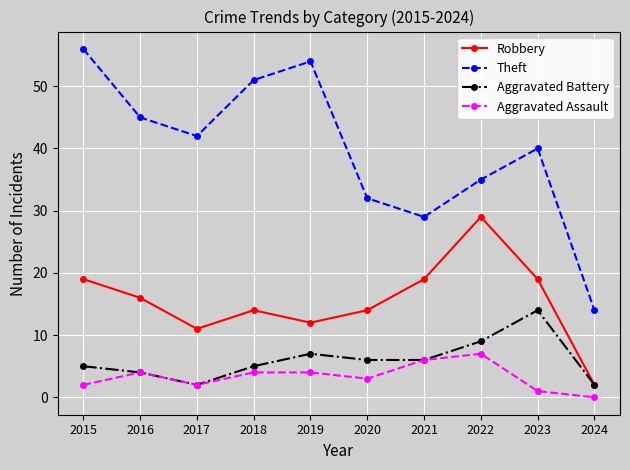

Which series has the widest spread of values?

Theft